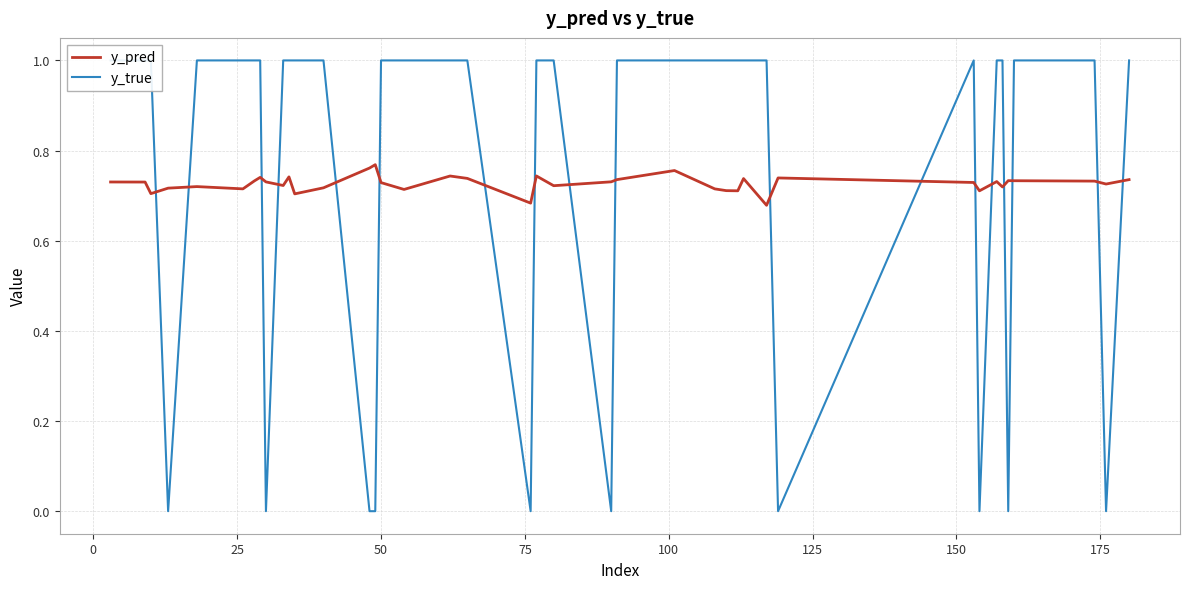

How many interior local peaks does the y_pred series have?

11